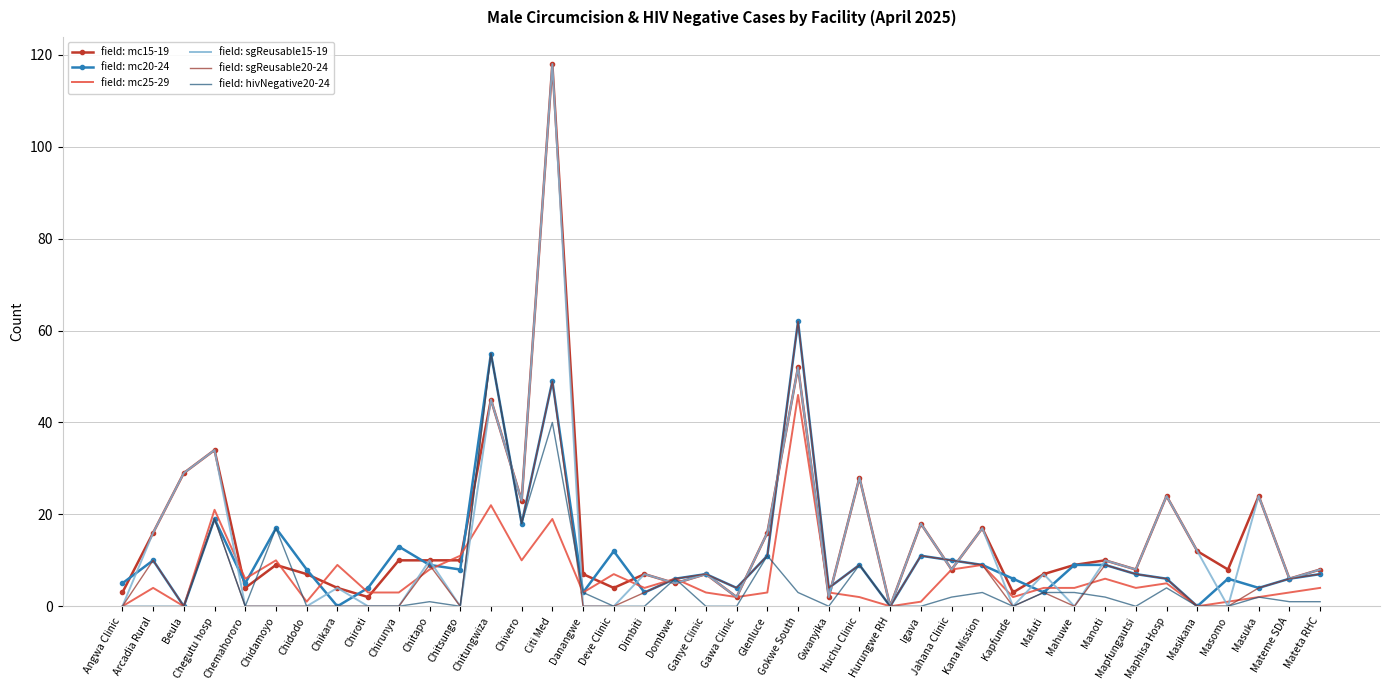

After their last crossing, which series has the higher values: field: mc25-29 or field: sgReusable20-24?

field: sgReusable20-24